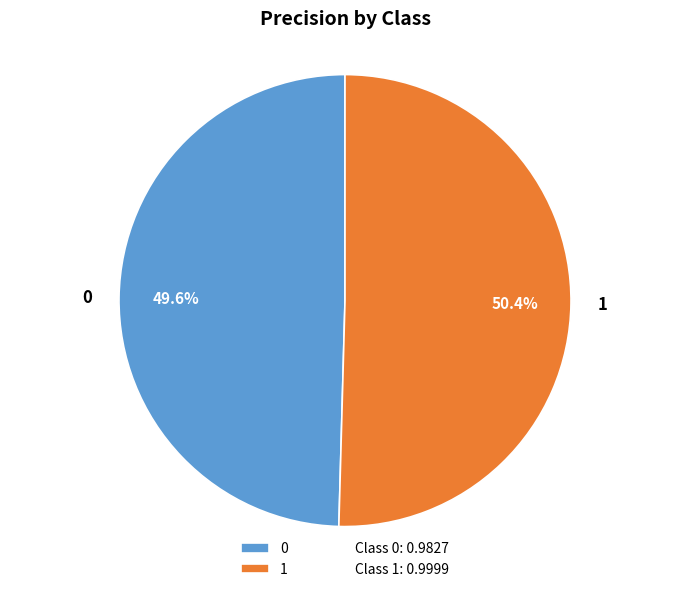

Does any single category account for the majority?

Yes